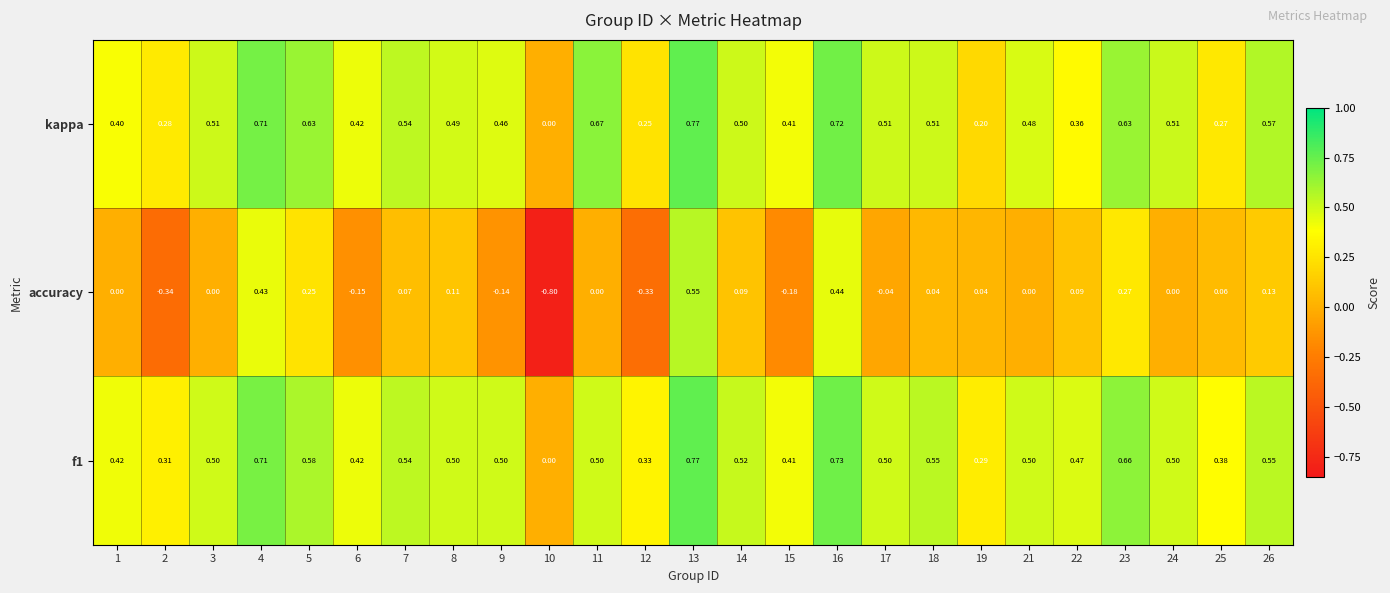

Which series changed the most between 8 and 25?

kappa